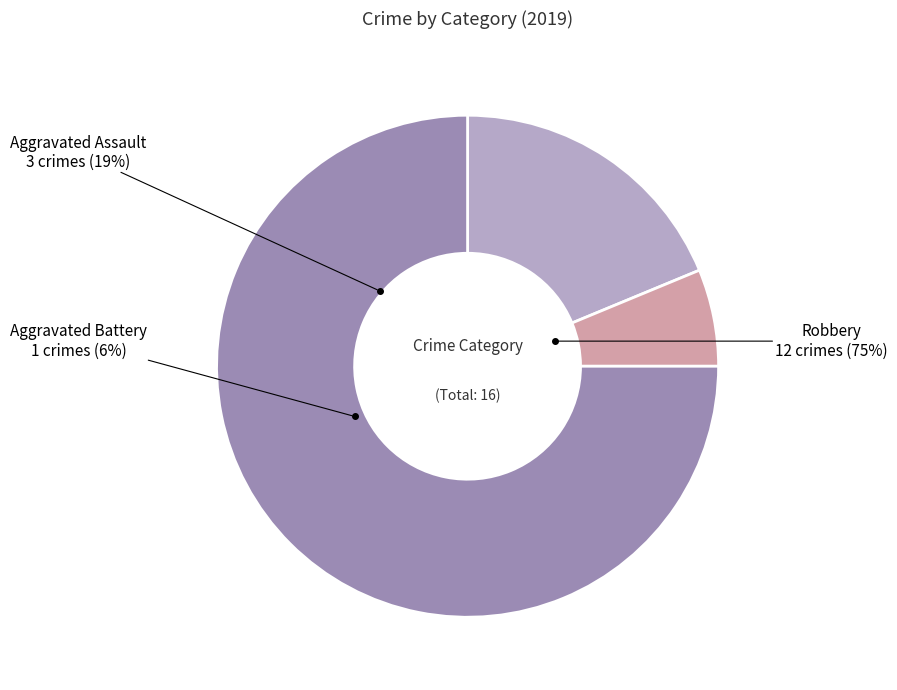

Is there a majority slice in this chart?

Yes